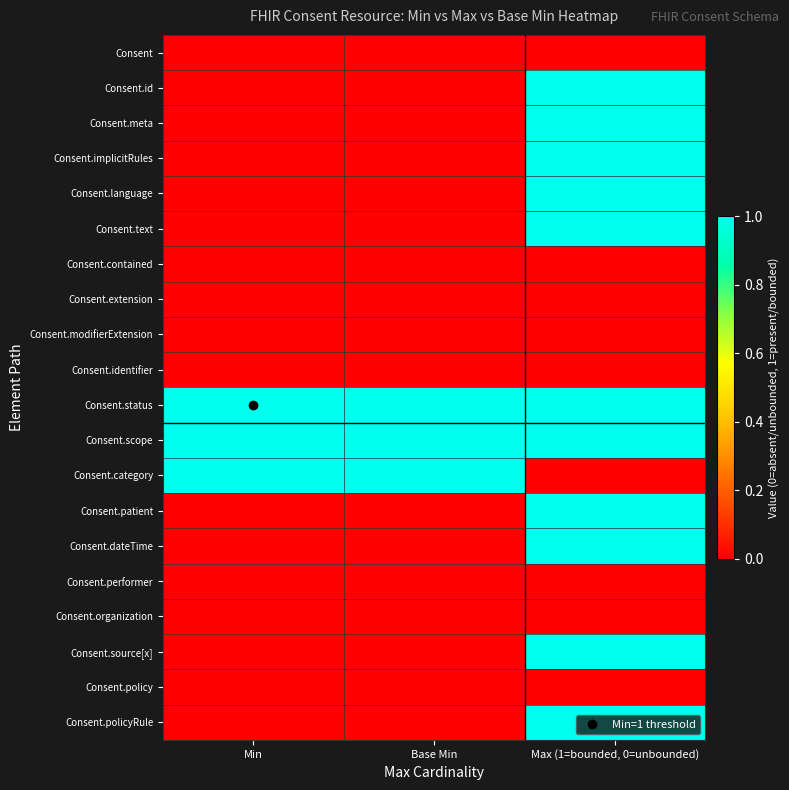

Which series has the largest total across all categories?

Consent.status